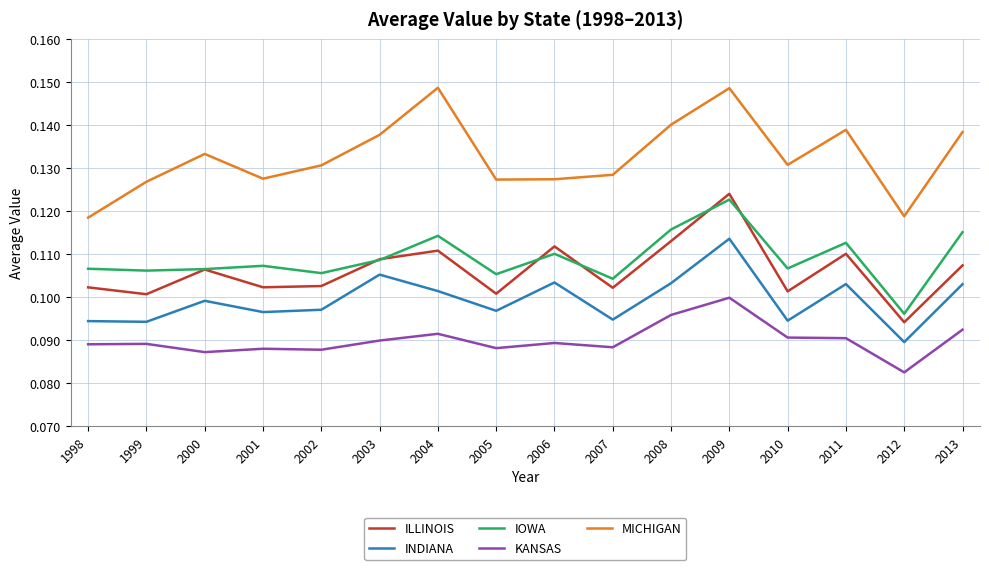

Which series changed the most between 2004 and 2005?

MICHIGAN